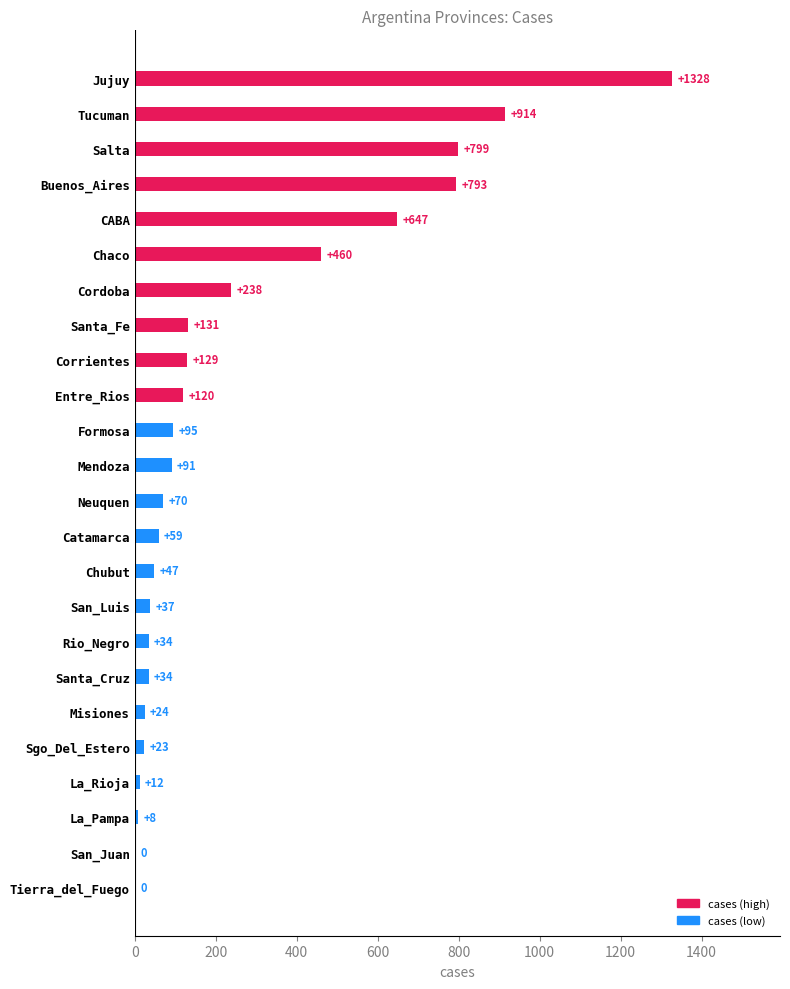

The chart shows a value of 346 at Cordoba. True or false?

False